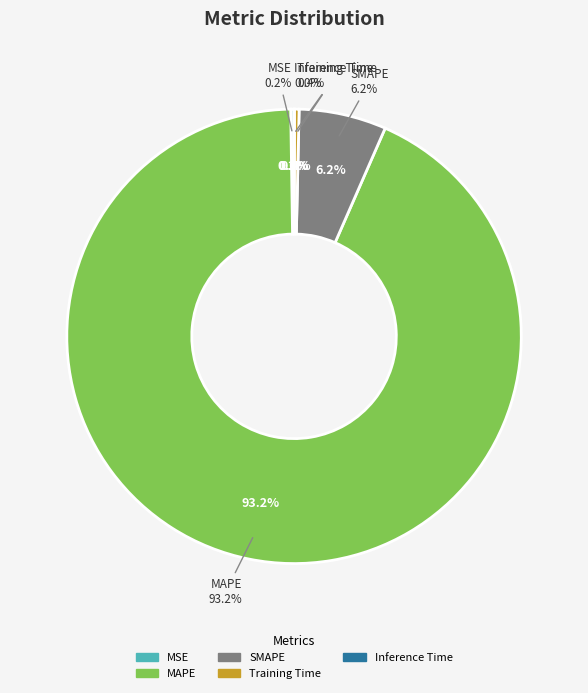

Is MAPE the majority of the pie?

Yes